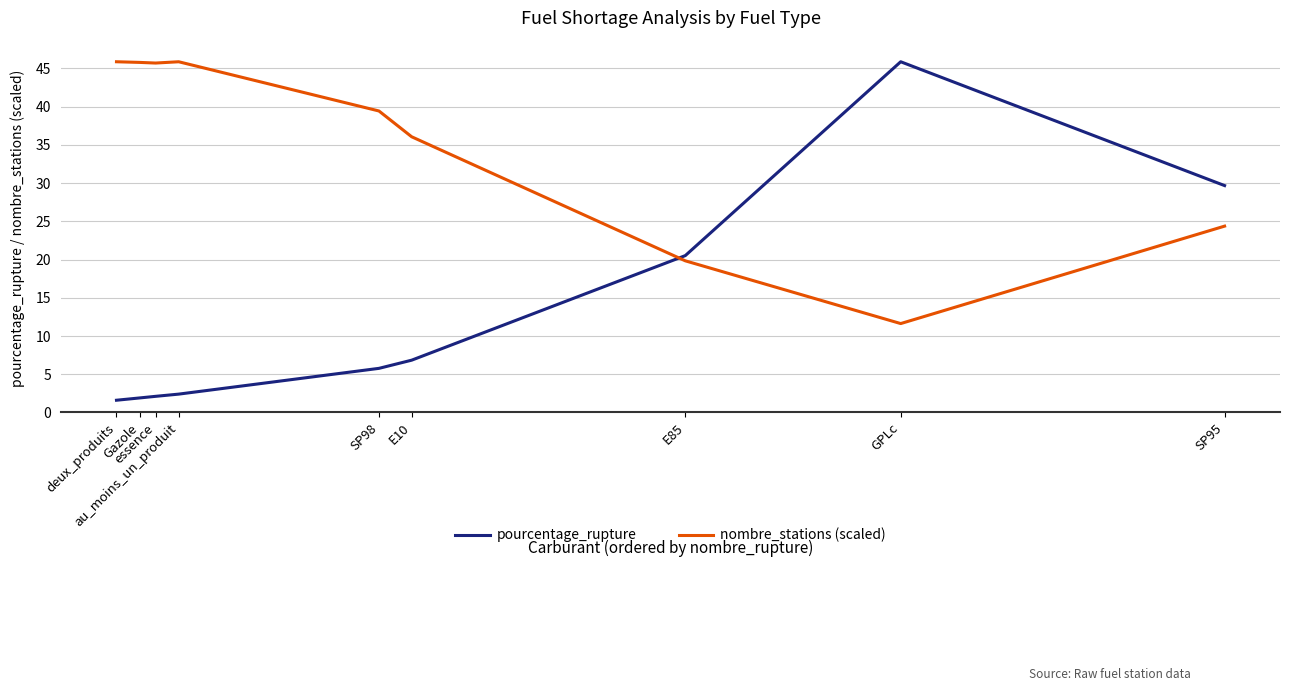

What position from the left is SP95?

9